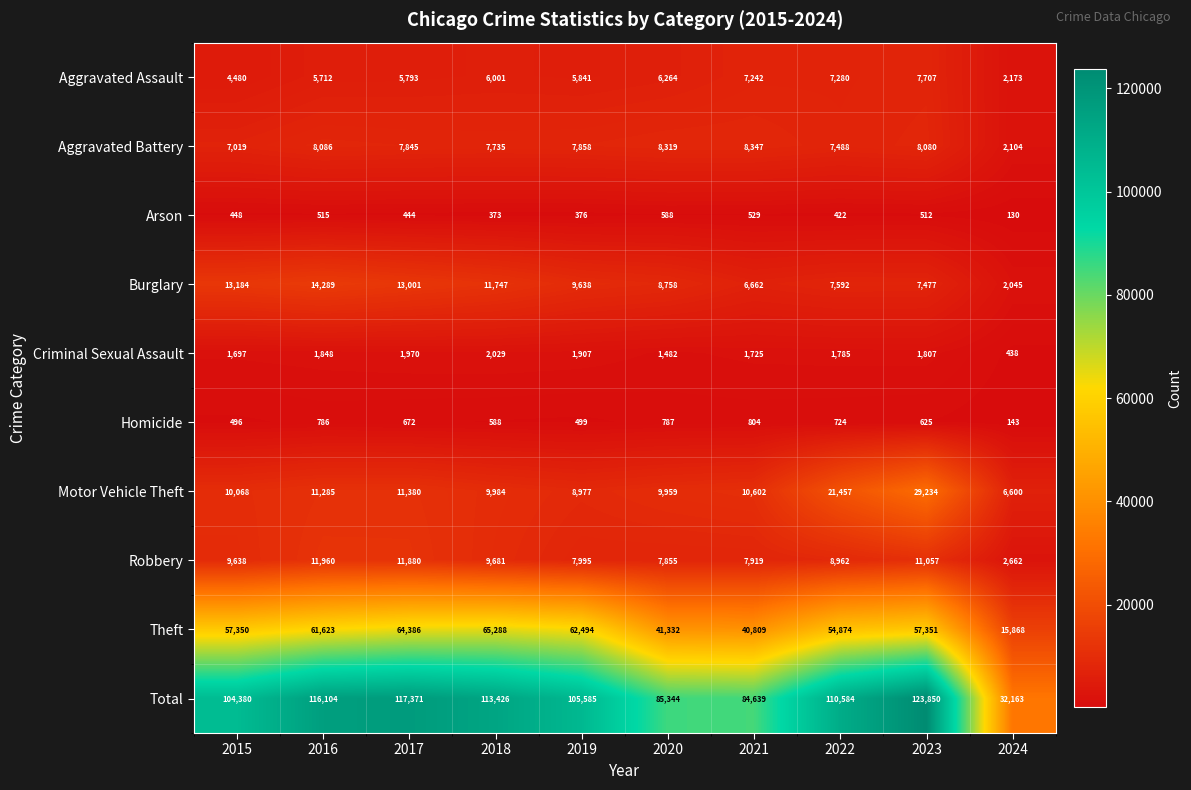

At which category is the sum across all series the highest?

2023